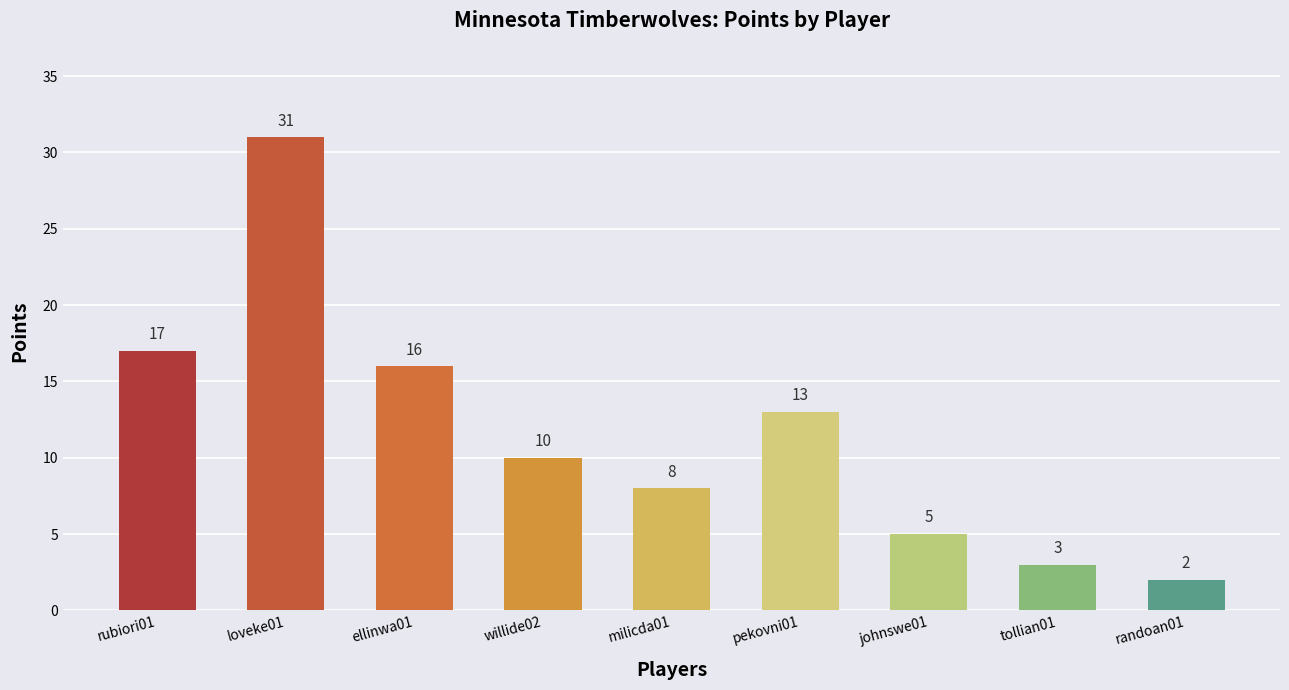

The value at rubiori01 is 17. True or false?

True